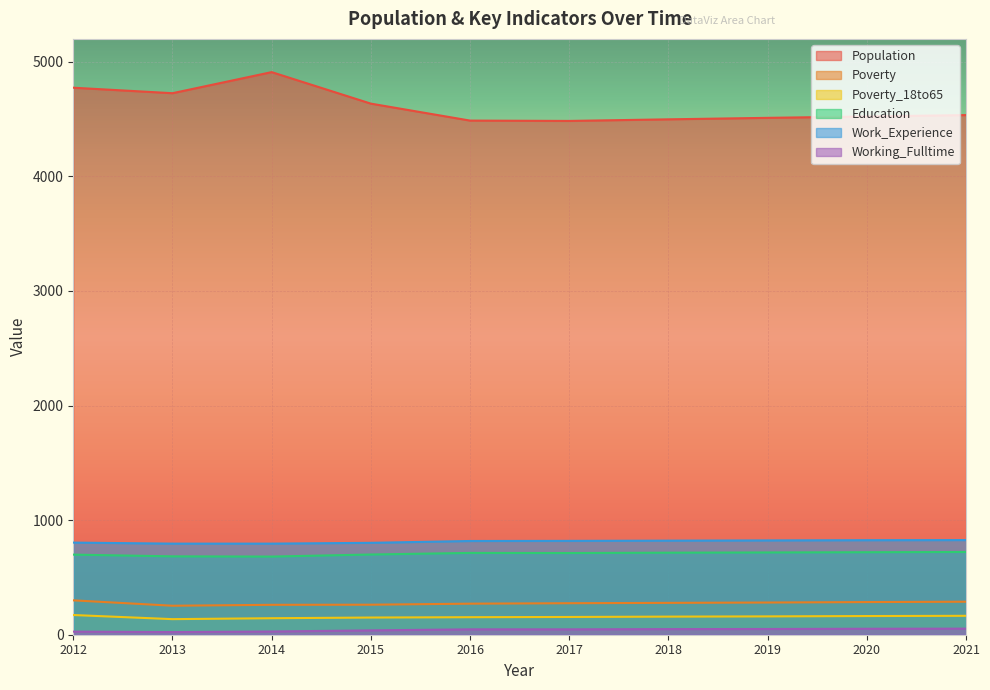

The Poverty_18to65 series shows 48 at 2019. True or false?

False